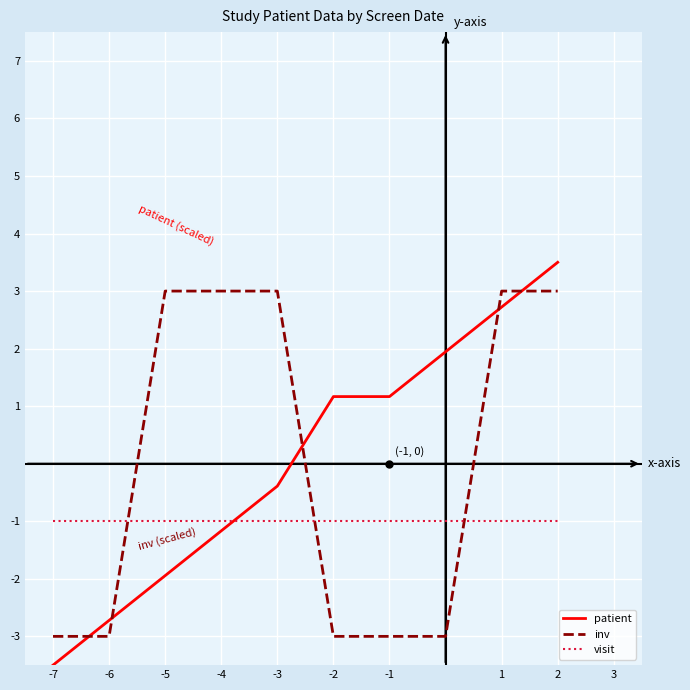

How many times do patient and inv cross each other?

5